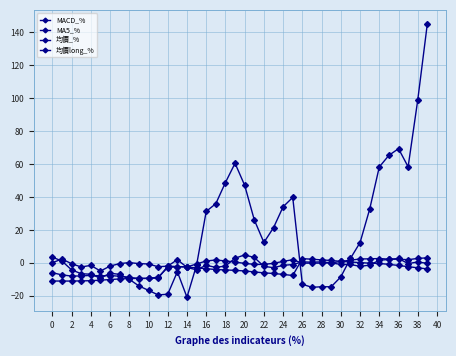

How many values in the MACD_% series exceed 2?

20